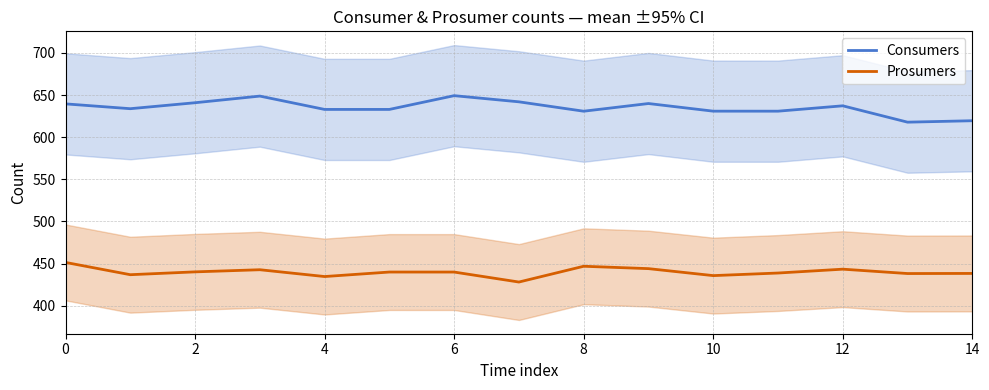

Is this an area chart (filled region under the line)?

No